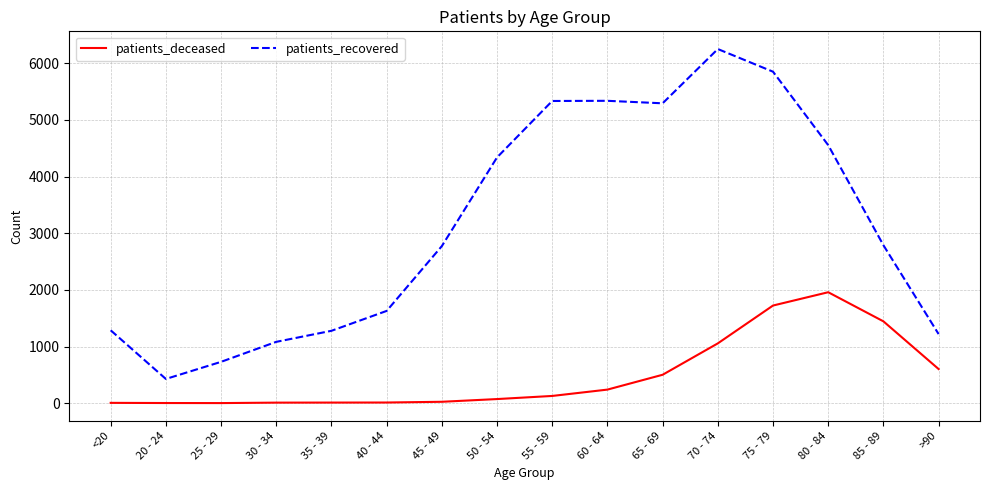

What is the average value of the patients_recovered series?

3136